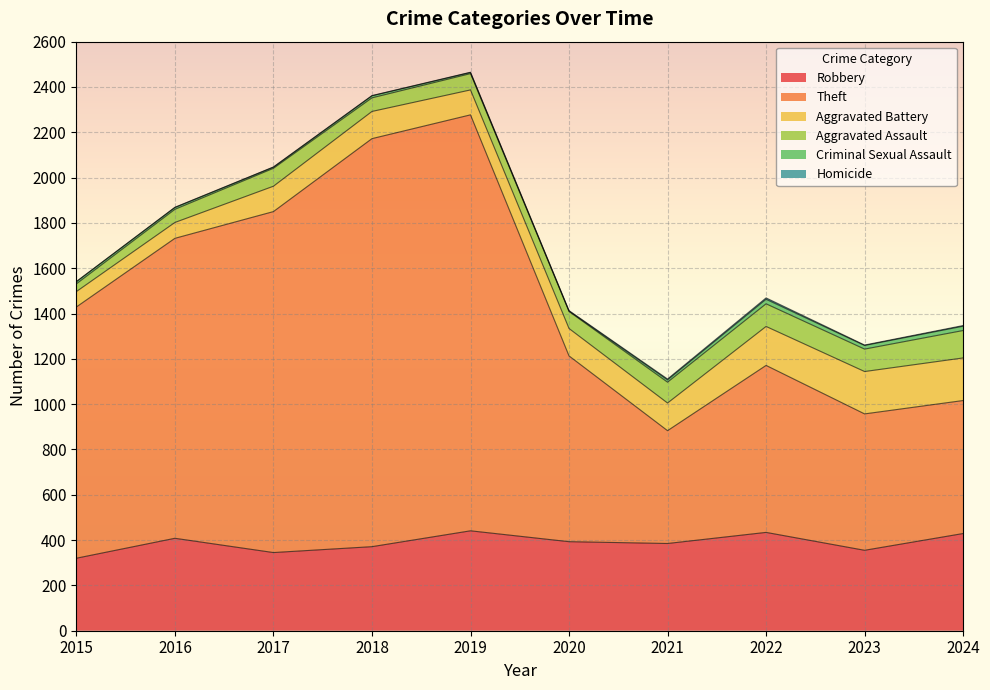

Rank the series by their maximum value, from highest to lowest.

Theft, Robbery, Aggravated Battery, Aggravated Assault, Criminal Sexual Assault, Homicide